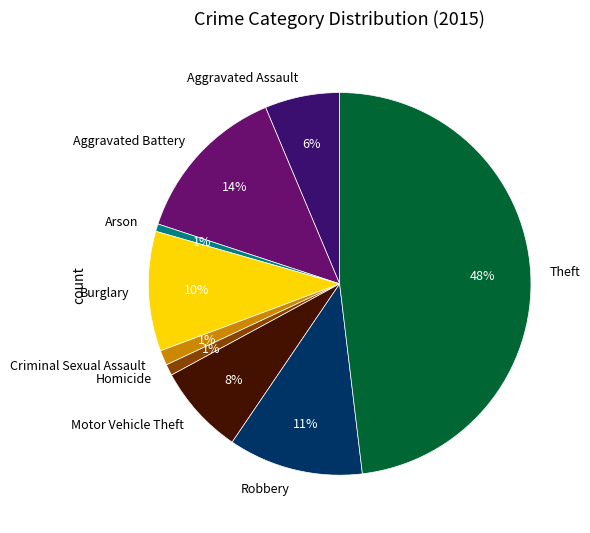

Between Theft and Arson, which is larger?

Theft